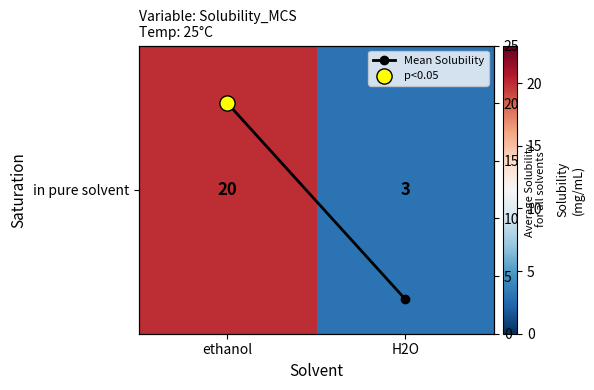

List the series in order of their peak value, lowest first.

in pure solvent, Mean Solubility